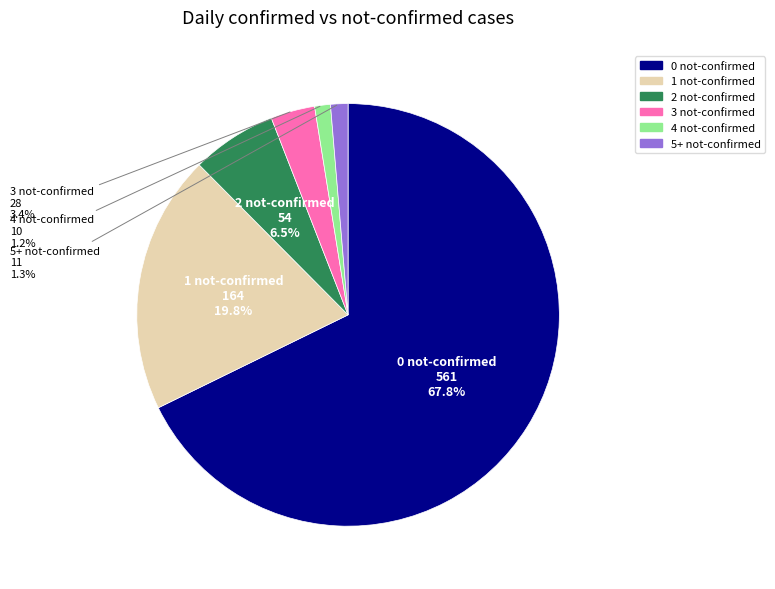

The 1 not-confirmed slice represents 20% of the pie. True or false?

True